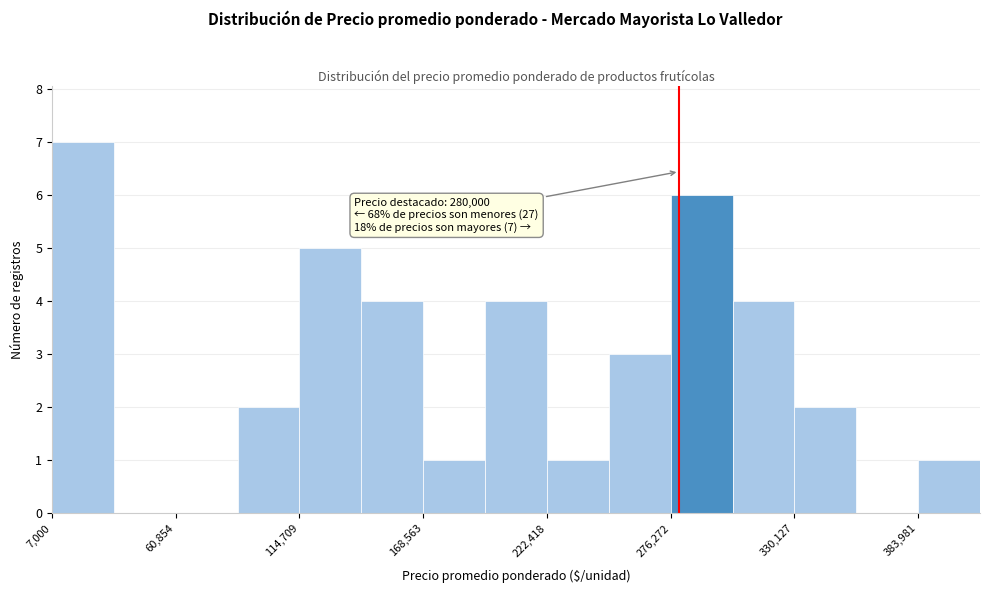

Read against the x-axis, roughly where is the centre of the tallest bar?

20000